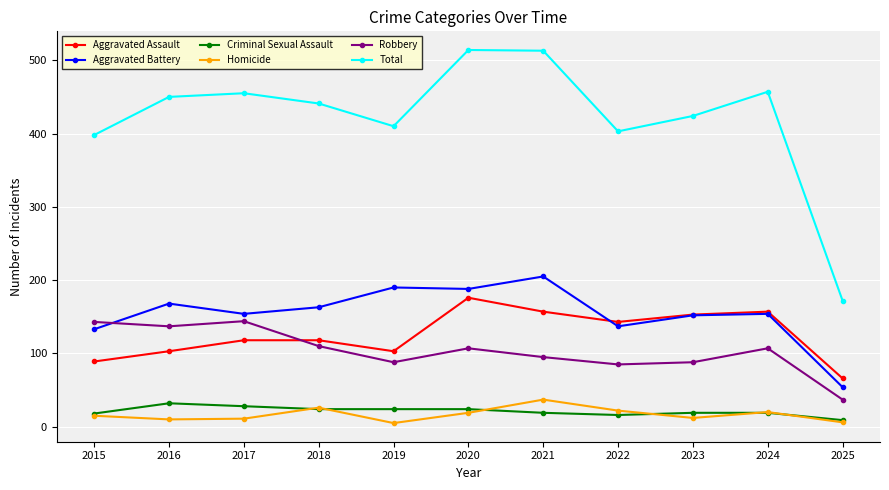

After their last crossing, which series has the higher values: Aggravated Battery or Aggravated Assault?

Aggravated Assault